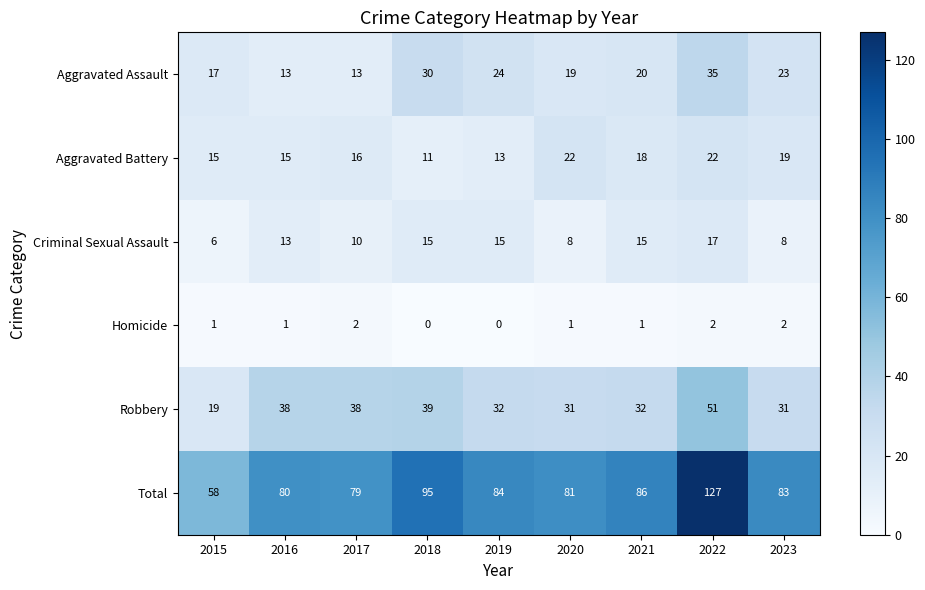

What is the total value across all series at 2020?

162